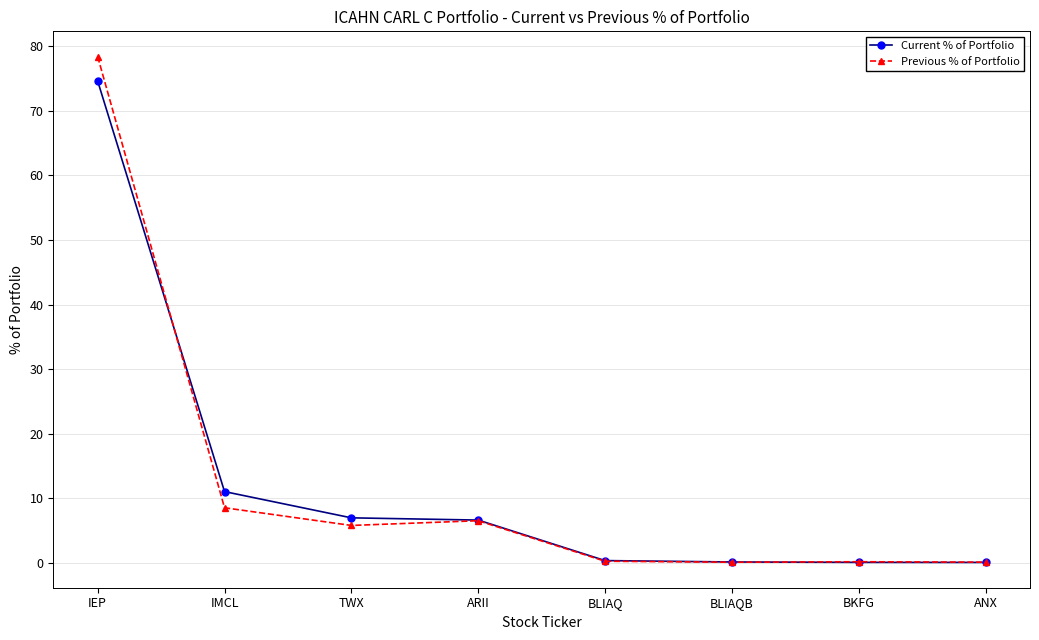

Is it true that Current % of Portfolio equals 0.2 at BLIAQB?

True